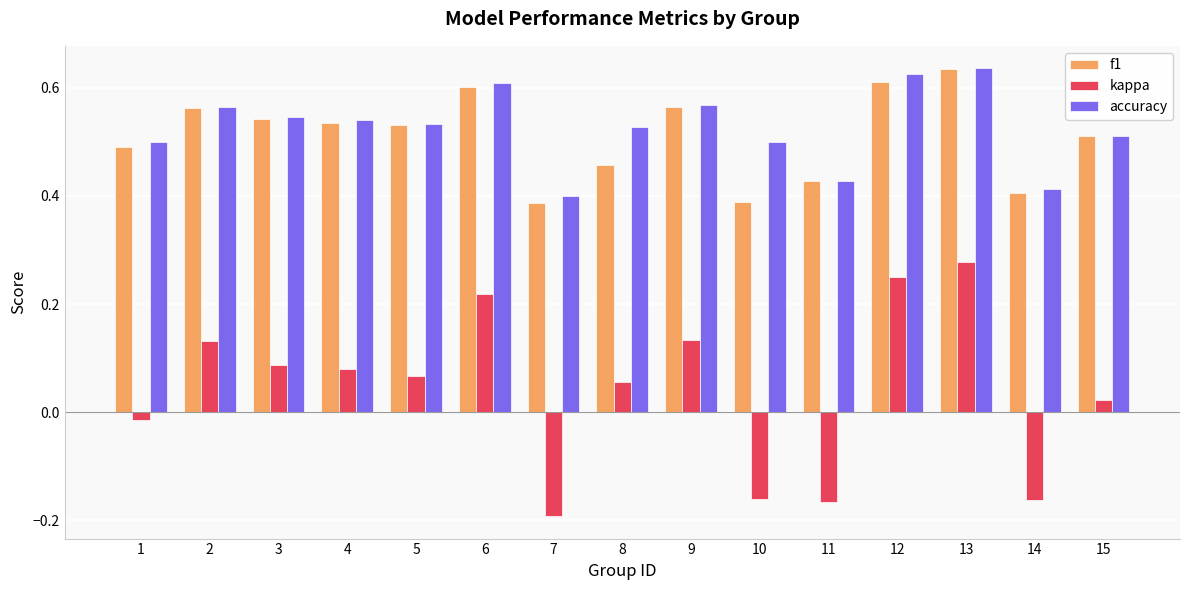

Which category has the lowest value across all series?

7